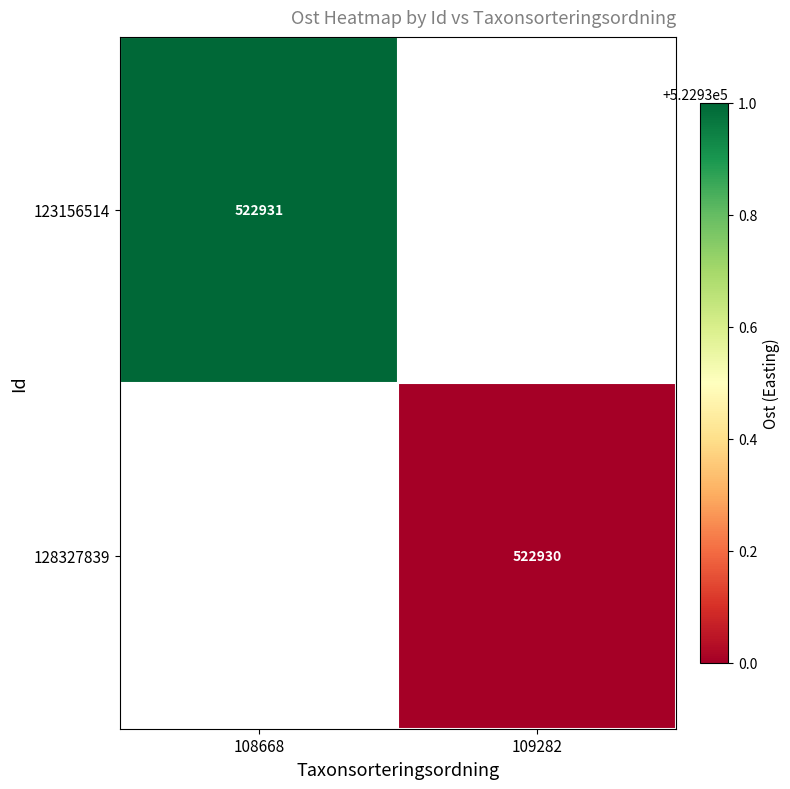

At how many categories does at least one series exceed 522930?

1